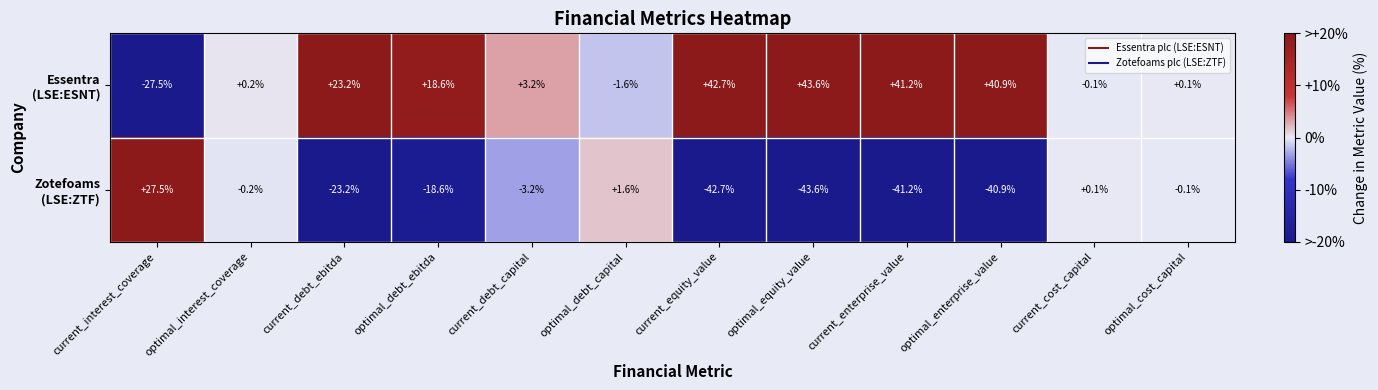

Count the number of data series in this chart.

2